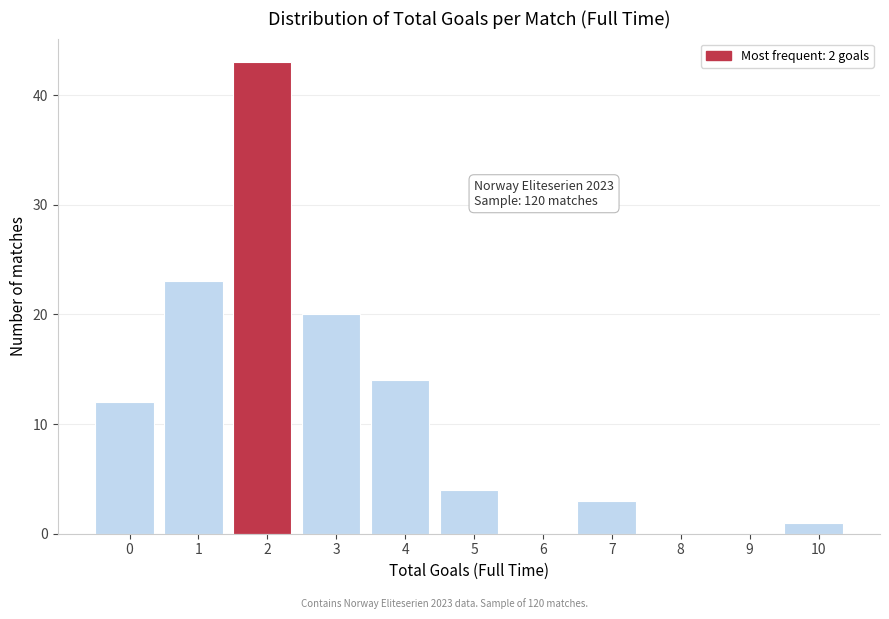

Reading left to right, what are all the values shown in this chart?

0=12	1=23	2=43	3=20	4=14	5=4	6=0	7=3	8=0	9=0	10=1